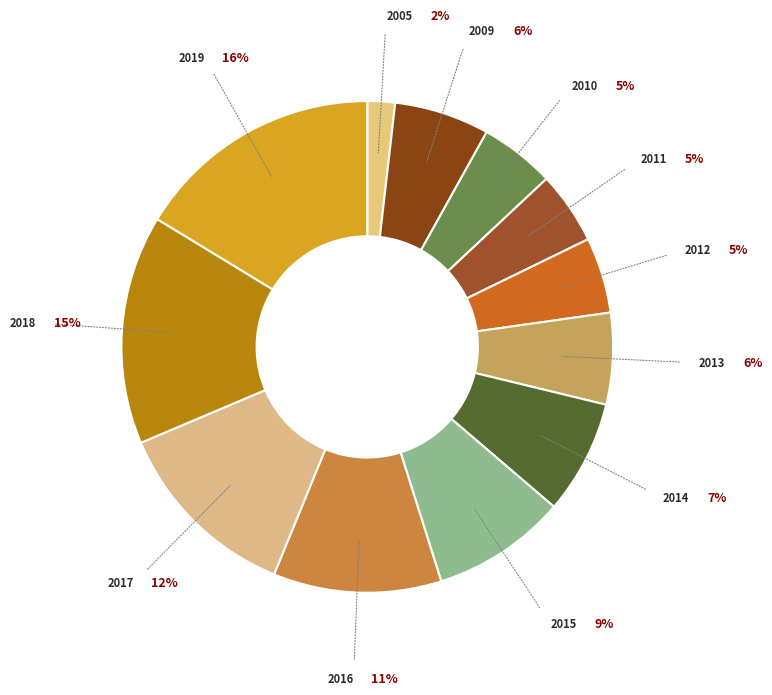

Which slice is the largest?

2019